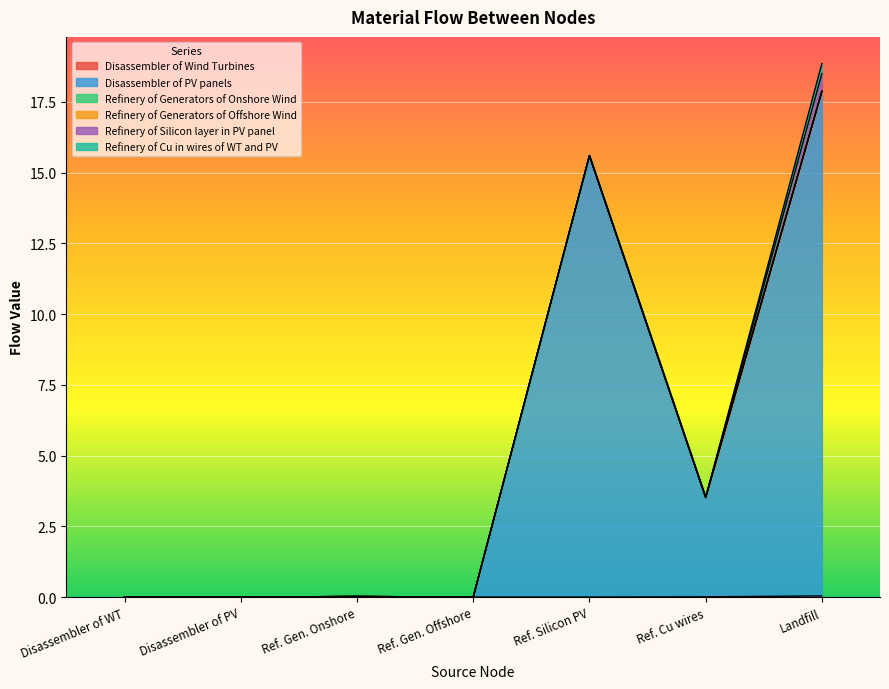

List the series in order of their peak value, highest first.

Disassembler of PV panels, Refinery of Silicon layer in PV panel, Refinery of Cu in wires of WT and PV, Disassembler of Wind Turbines, Refinery of Generators of Onshore Wind, Refinery of Generators of Offshore Wind